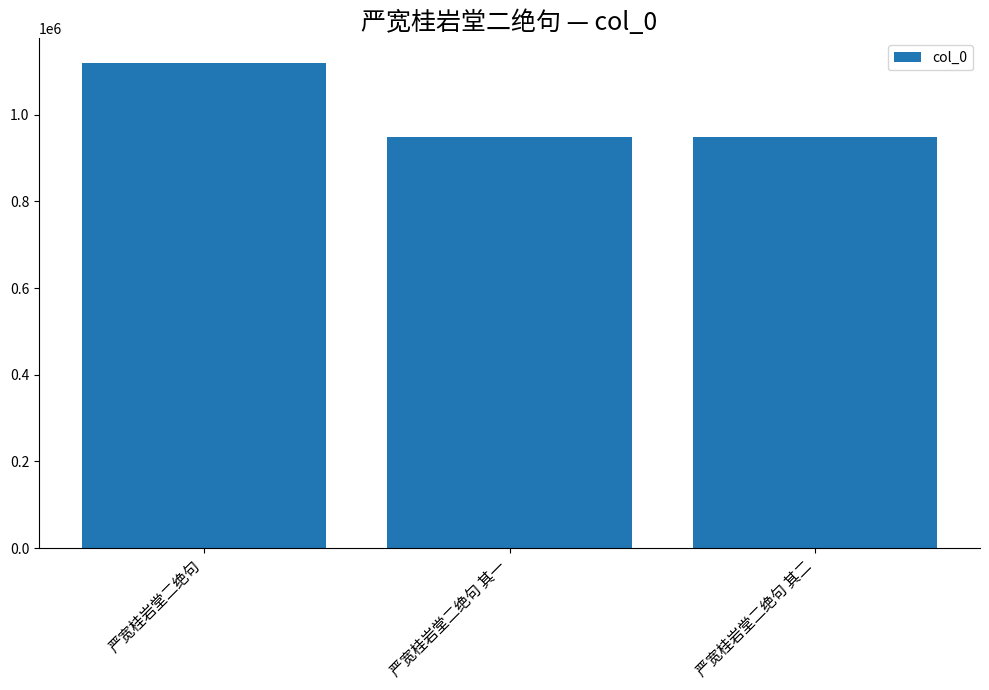

Which label corresponds to the largest value in the chart?

严宽桂岩堂二绝句